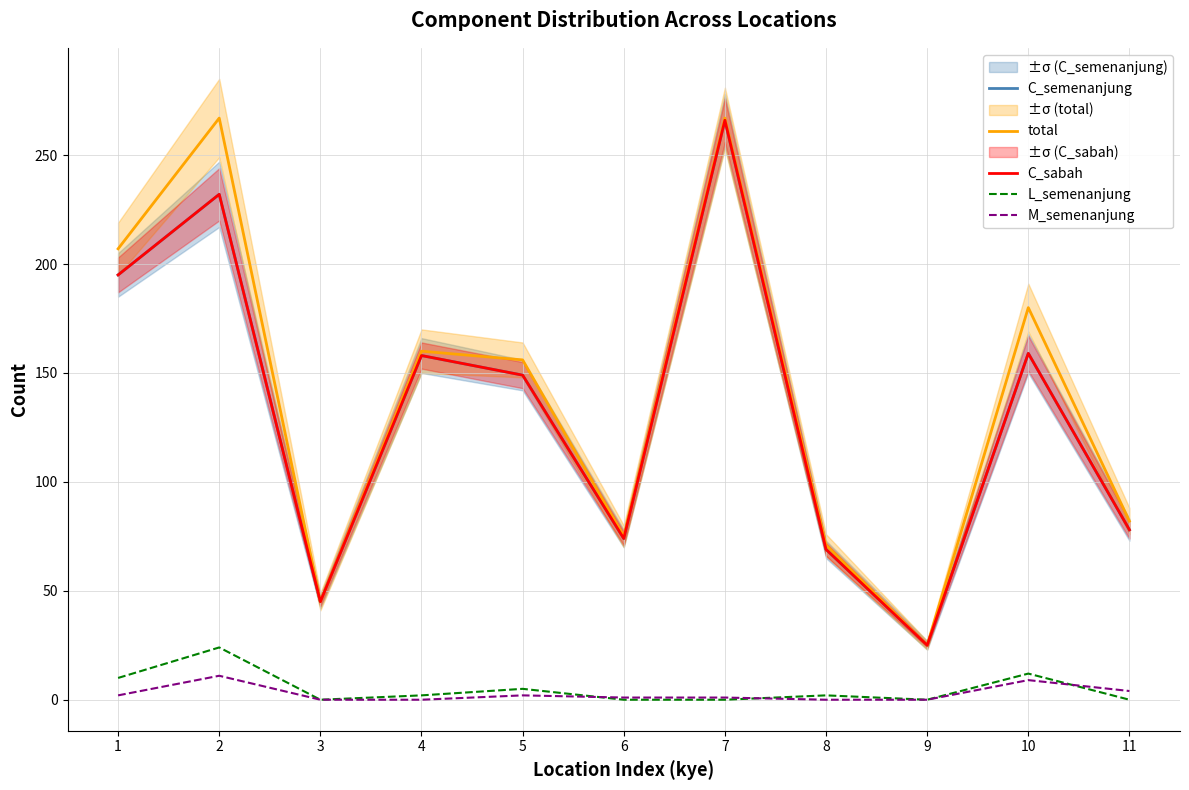

Which series has the widest spread of values?

total